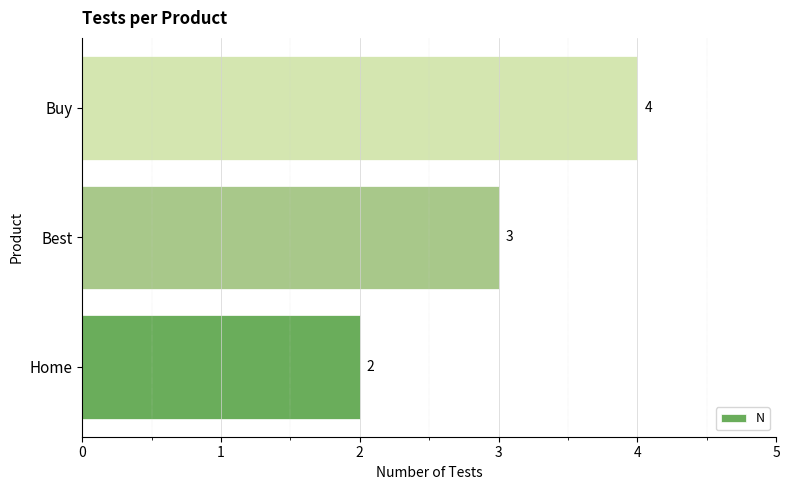

How many values are between 2 and 4?

3